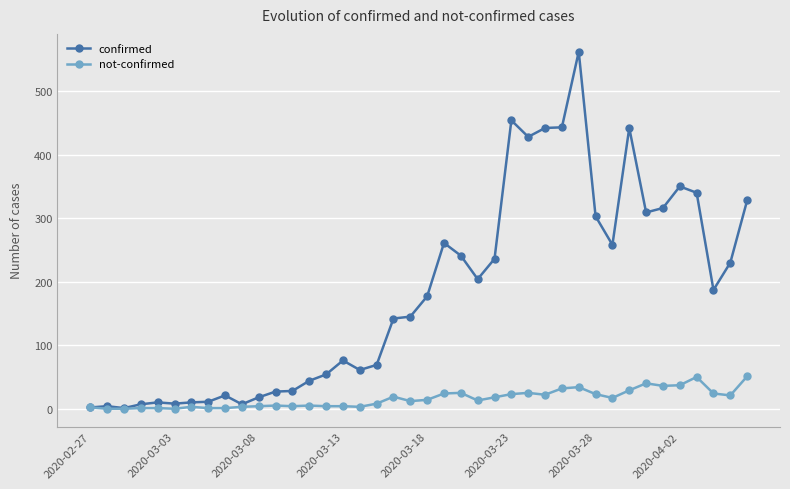

True or false: confirmed has more than 1 points higher than both neighbors.

True